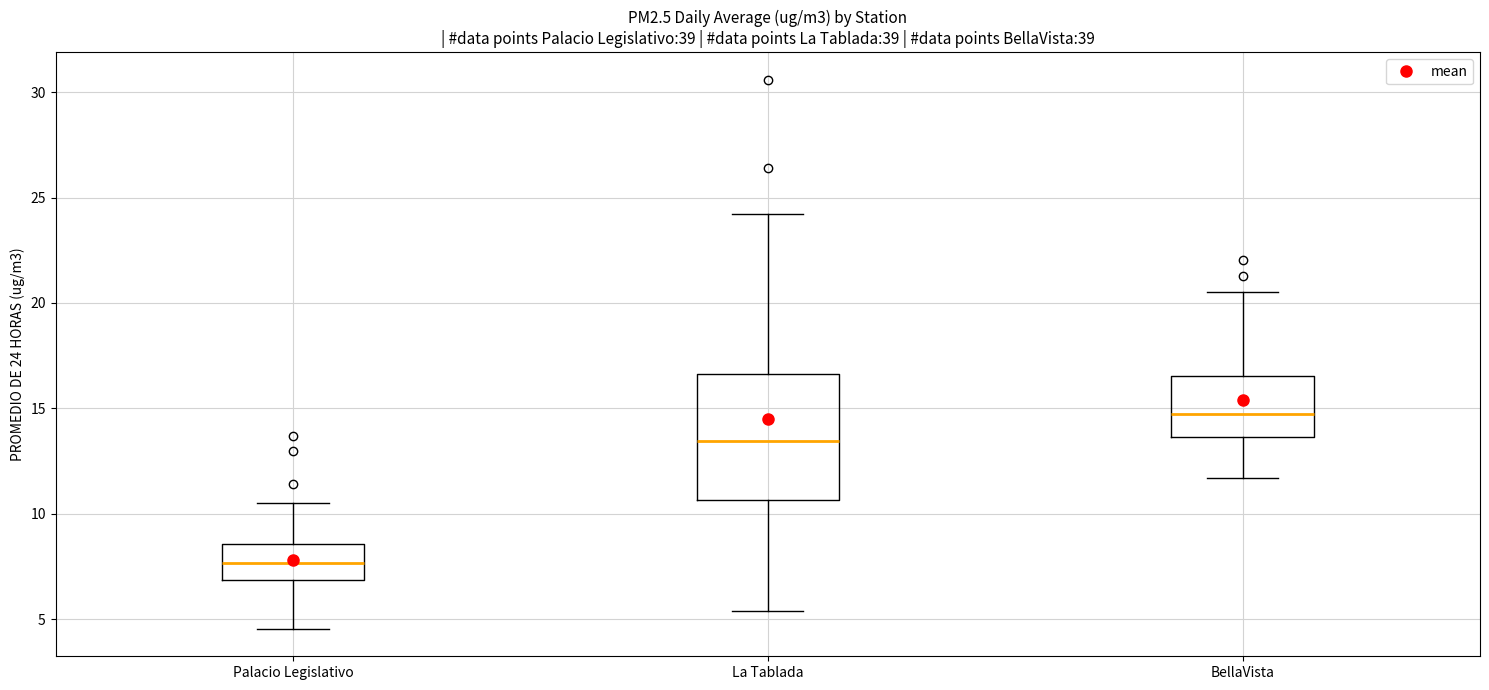

Reading left to right, read every box against the y-axis: the position of its median line, the range the box covers, and the ends of its whiskers. The values are not printed on the chart, so give them approximately, as read against the axis.

Palacio Legislativo: median 7.5, box 7.0 to 8.5, whiskers 4.5 to 10.5
La Tablada: median 13.5, box 10.5 to 16.5, whiskers 5.5 to 24.0
BellaVista: median 14.5, box 13.5 to 16.5, whiskers 11.5 to 20.5